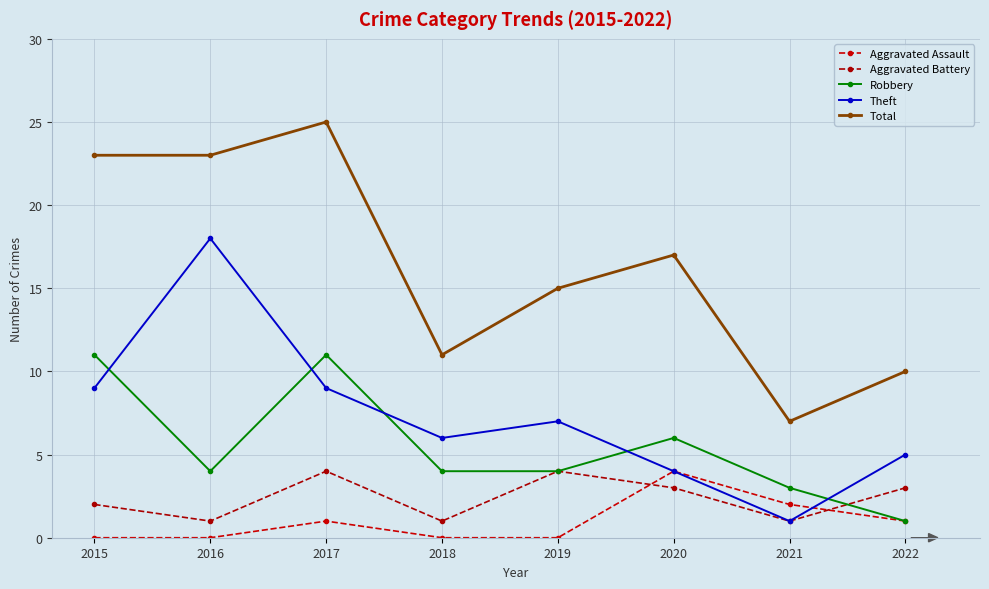

What are all the series names shown in the legend?

Aggravated Assault, Aggravated Battery, Robbery, Theft, Total